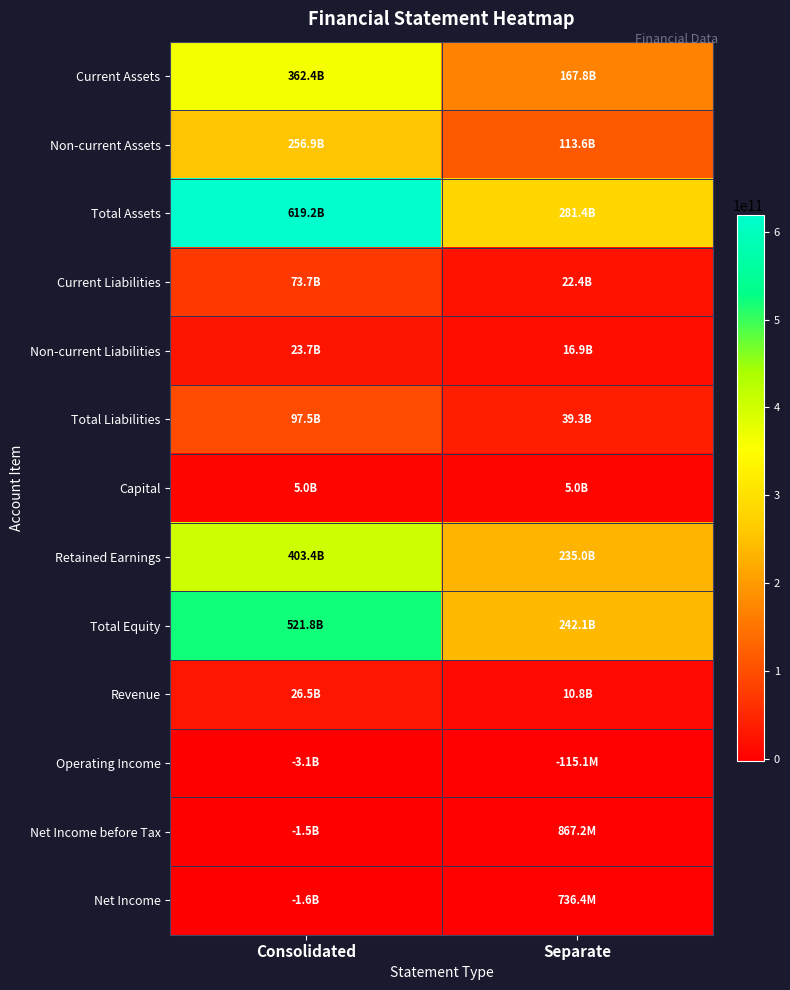

At how many categories does at least one series exceed 222698360394?

2